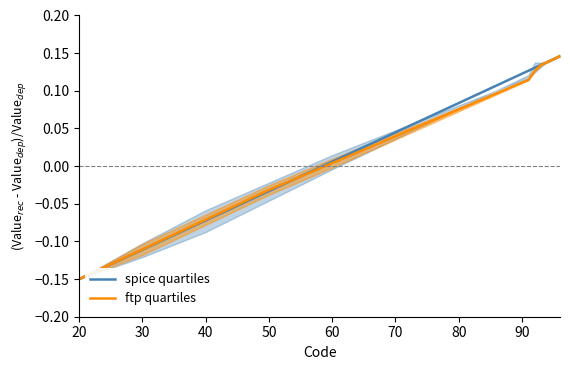

How many positive values does the ftp quartiles series have?

8